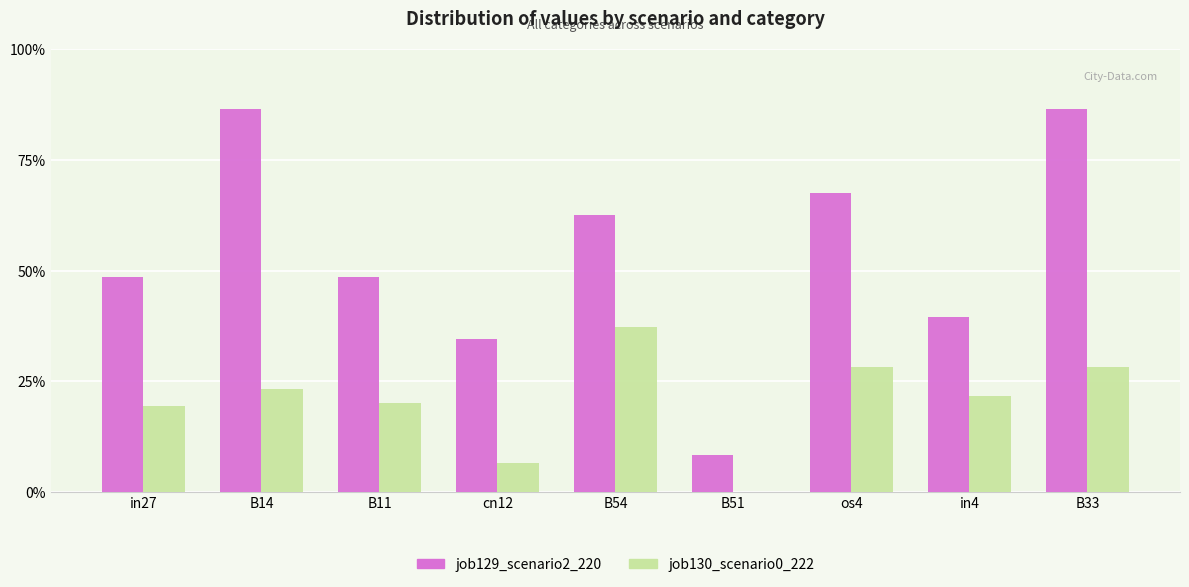

Are the bars horizontal?

No